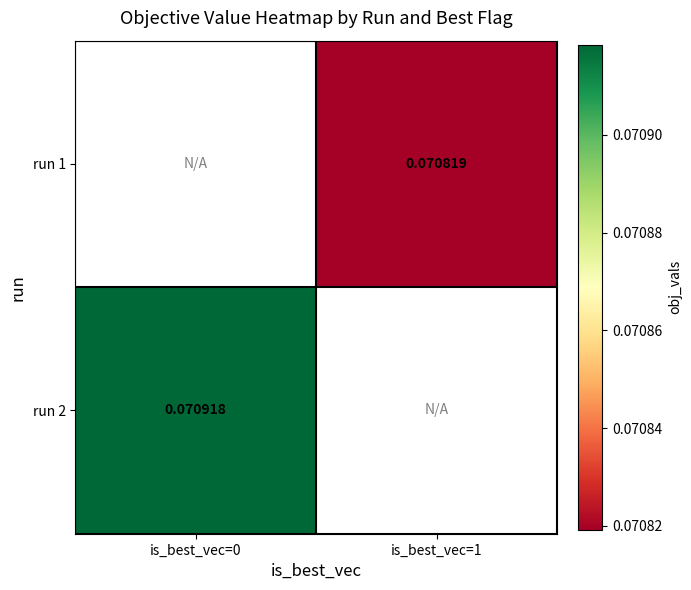

How many values in the run 1 series exceed 0?

1